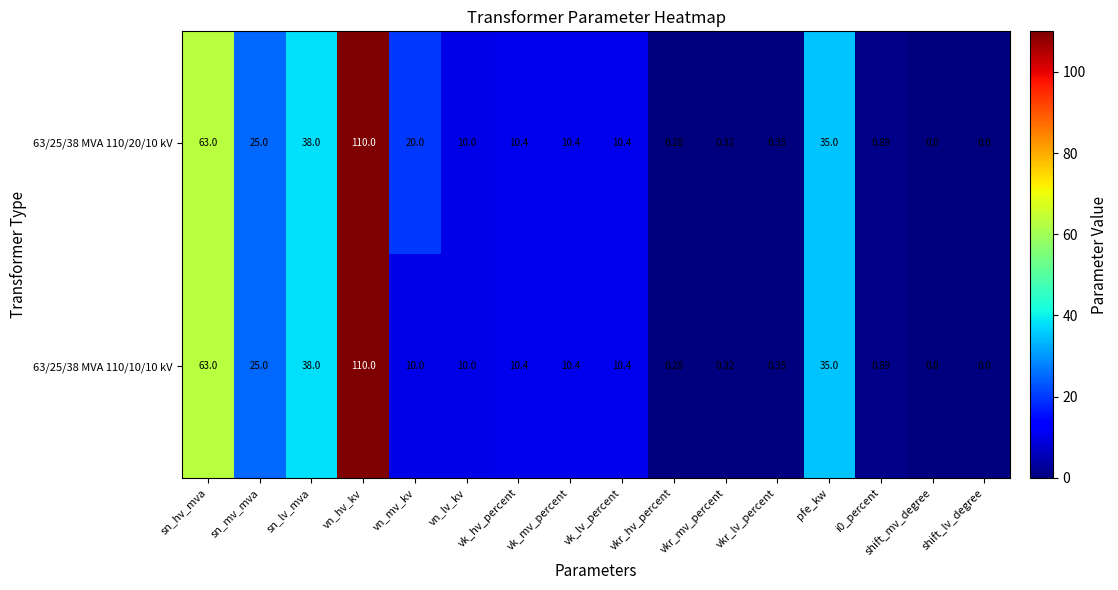

At which category is the sum across all series the highest?

vn_hv_kv